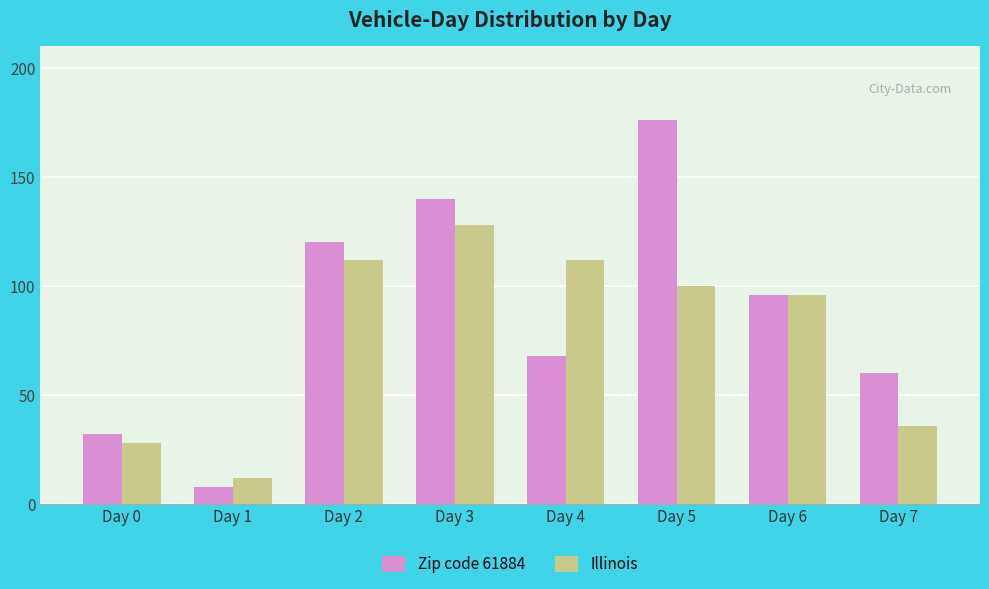

The value of Zip code 61884 at Day 2 is 176. True or false?

False